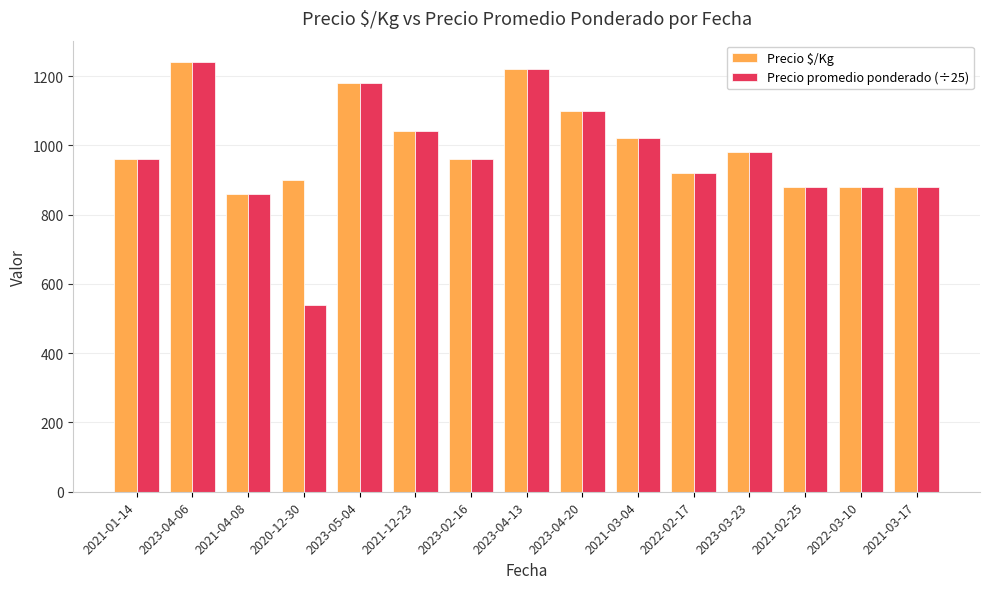

Reading left to right, transcribe all the data shown in this chart.

Precio $/Kg: 2021-01-14=960	2023-04-06=1240	2021-04-08=860	2020-12-30=900	2023-05-04=1180	2021-12-23=1040	2023-02-16=960	2023-04-13=1220	2023-04-20=1100	2021-03-04=1020	2022-02-17=920	2023-03-23=980	2021-02-25=880	2022-03-10=880	2021-03-17=880
Precio promedio ponderado (÷25): 2021-01-14=960	2023-04-06=1240	2021-04-08=860	2020-12-30=540	2023-05-04=1180	2021-12-23=1040	2023-02-16=960	2023-04-13=1220	2023-04-20=1100	2021-03-04=1020	2022-02-17=920	2023-03-23=980	2021-02-25=880	2022-03-10=880	2021-03-17=880